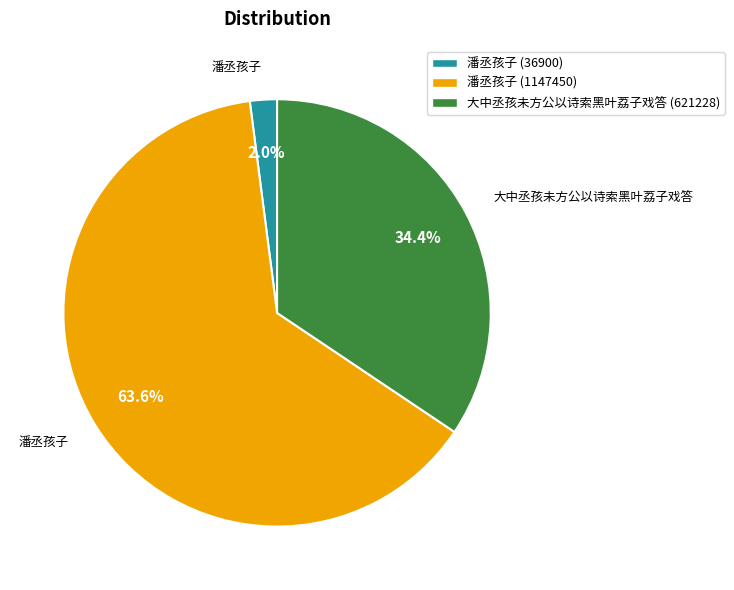

Does any single category account for the majority?

Yes